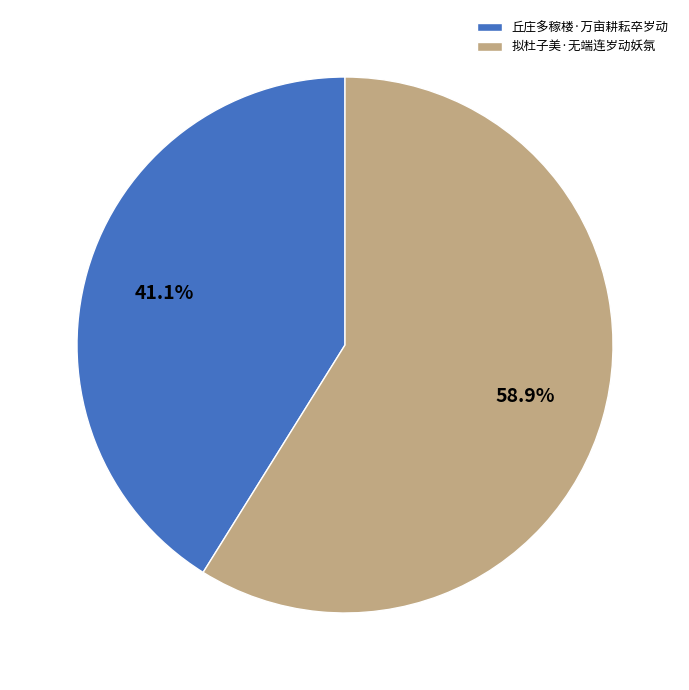

Count the number of slices in the pie.

2